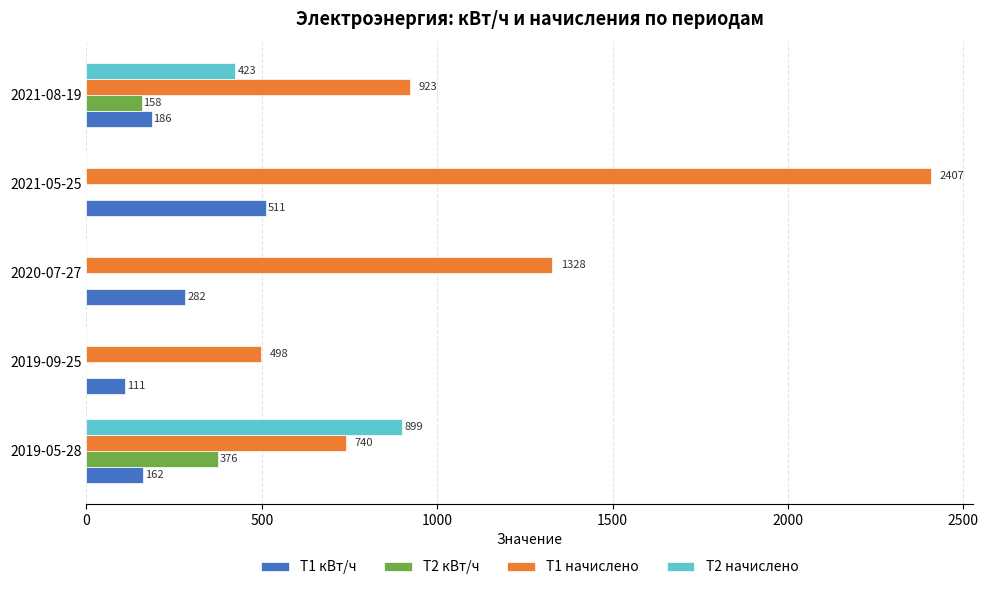

Which series changed the most between 2019-09-25 and 2021-05-25?

T1 начислено